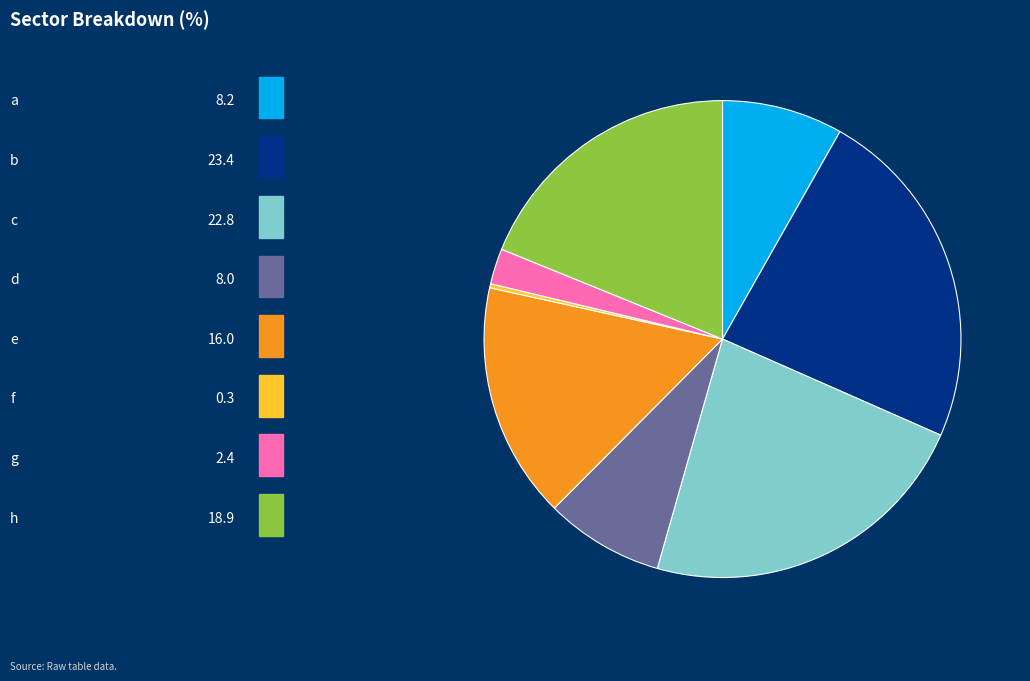

Does any single category account for the majority?

No